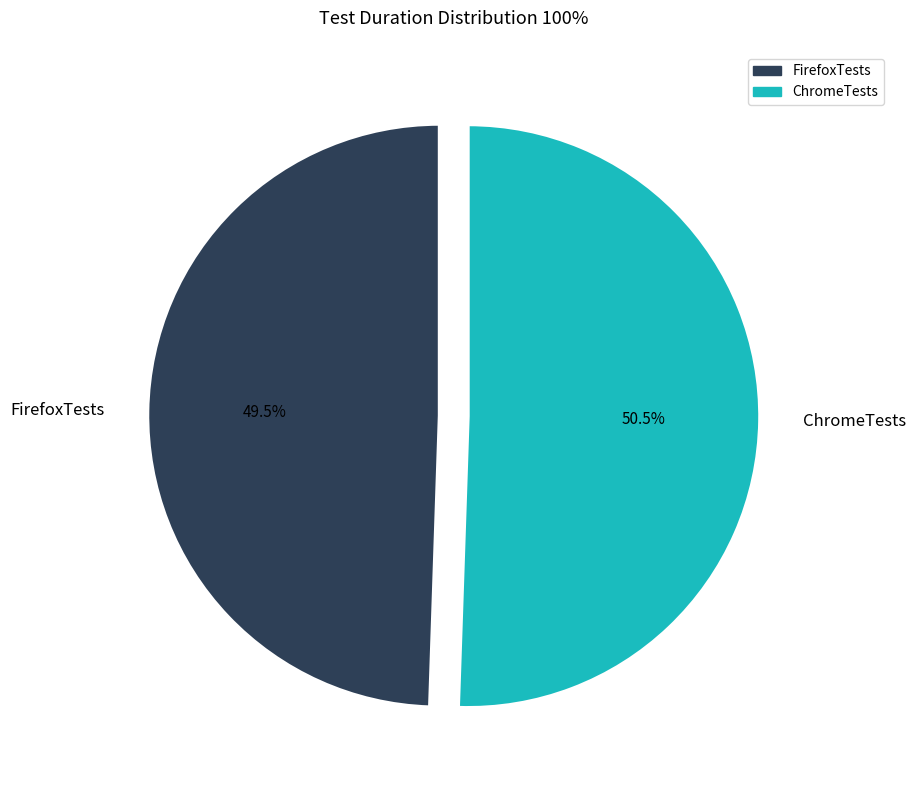

To the nearest percent, what is the difference between the FirefoxTests and ChromeTests slice percentages?

1%